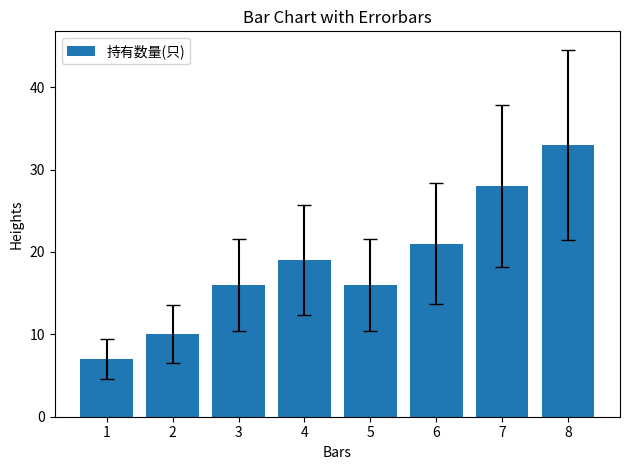

The chart shows a value of 16 at 5. True or false?

True